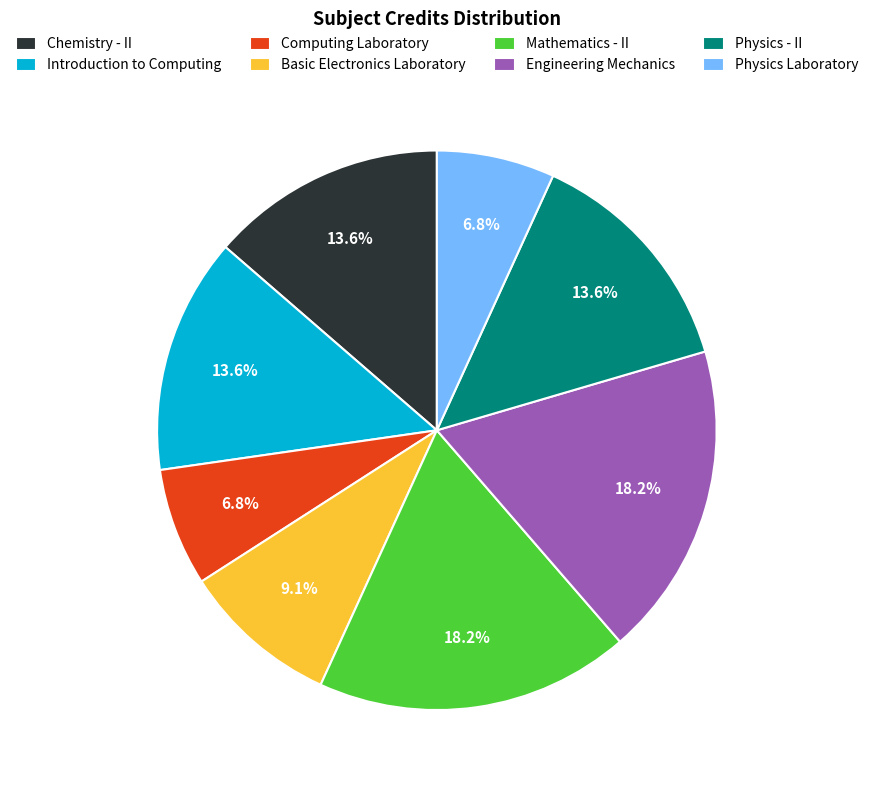

What portion of the pie excludes Chemistry - II?

86.4%